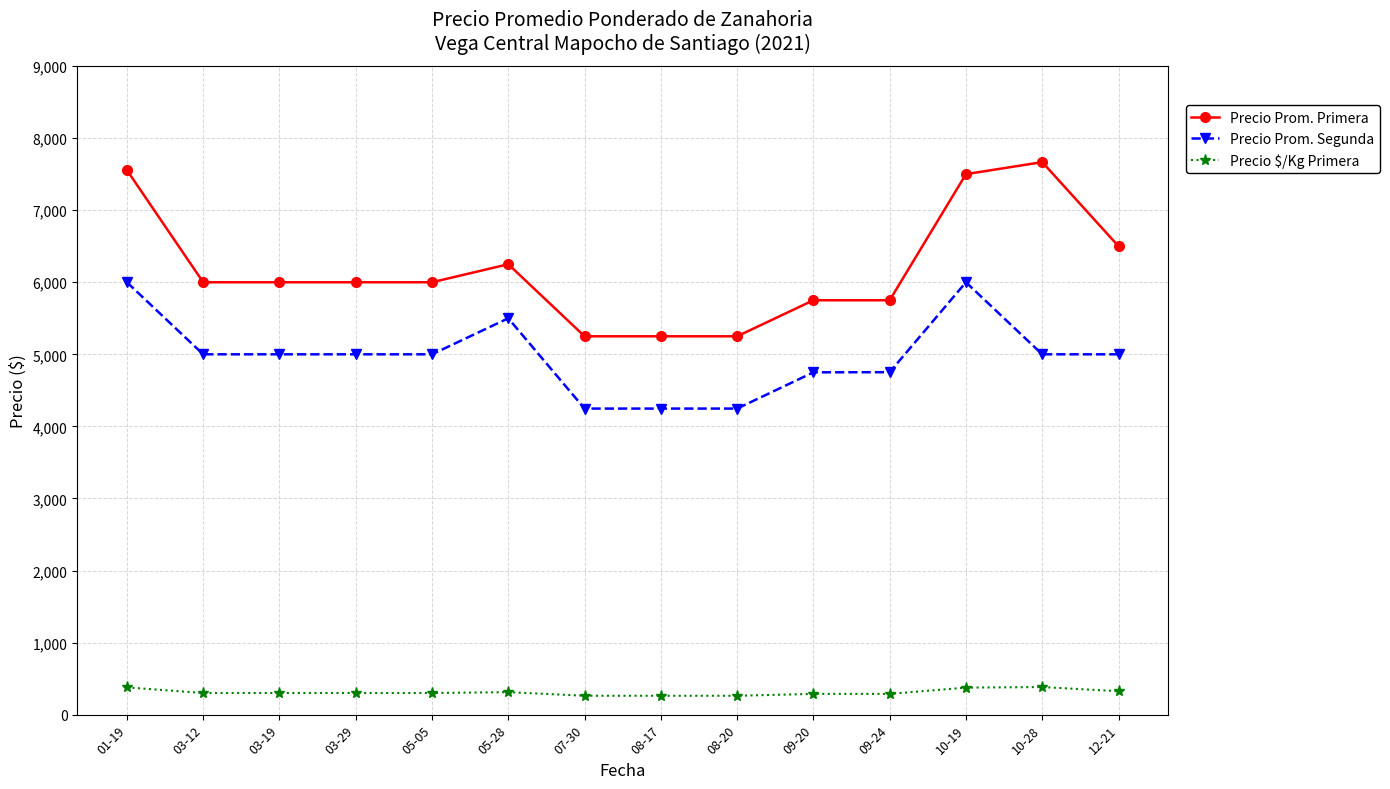

At which label is Precio Prom. Primera closest to 6458?

12-21